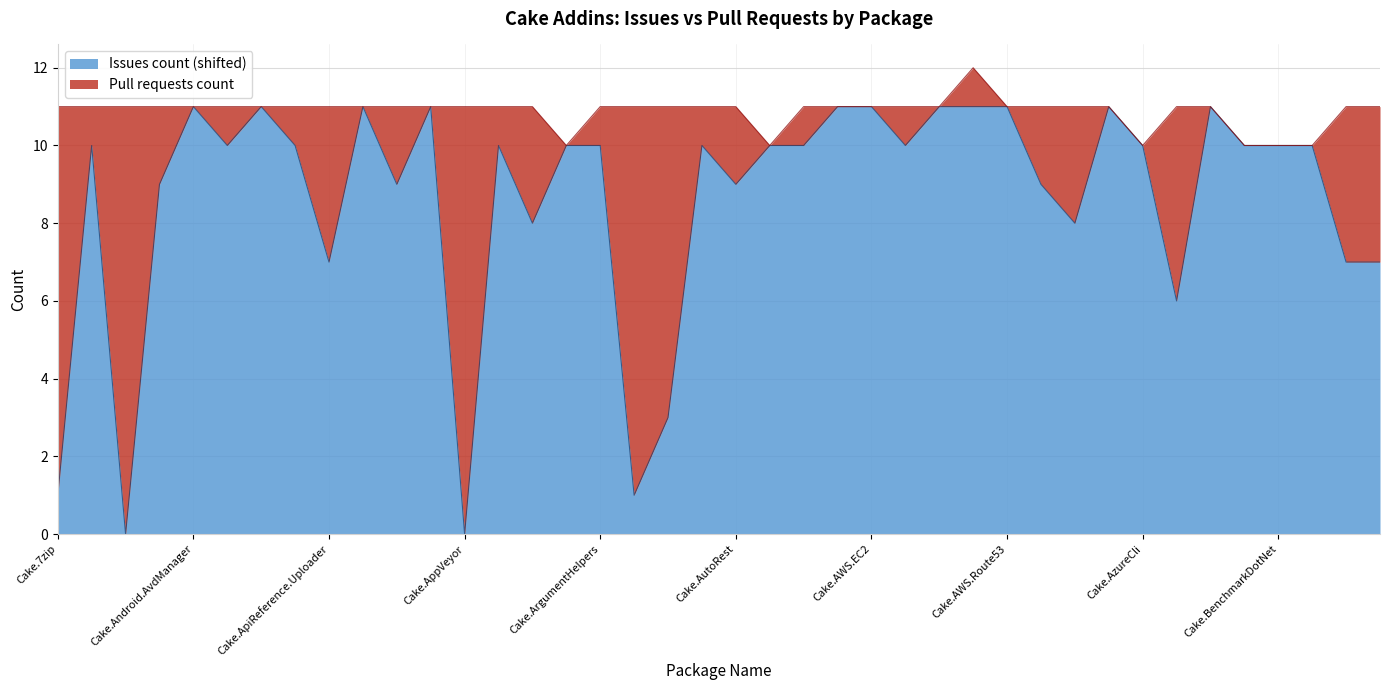

At which category does the data reach its first local peak?

Cake.ActiveDirectory